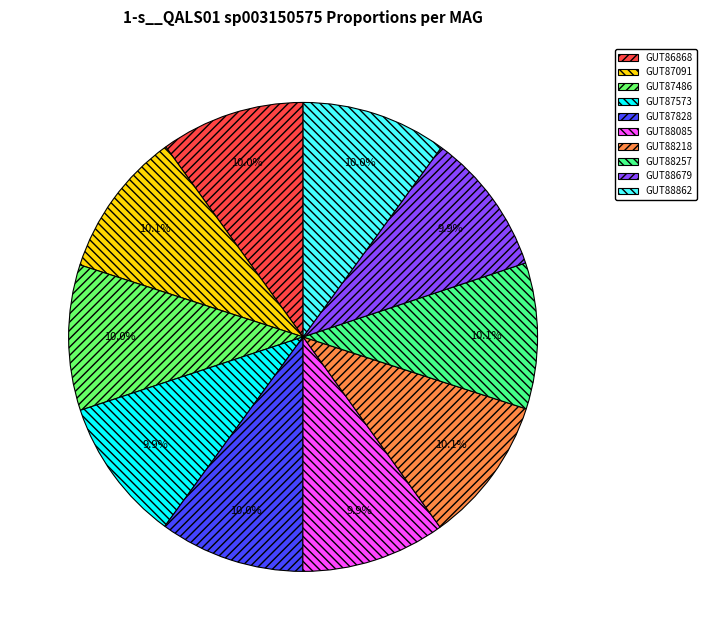

Does any single category account for the majority?

No